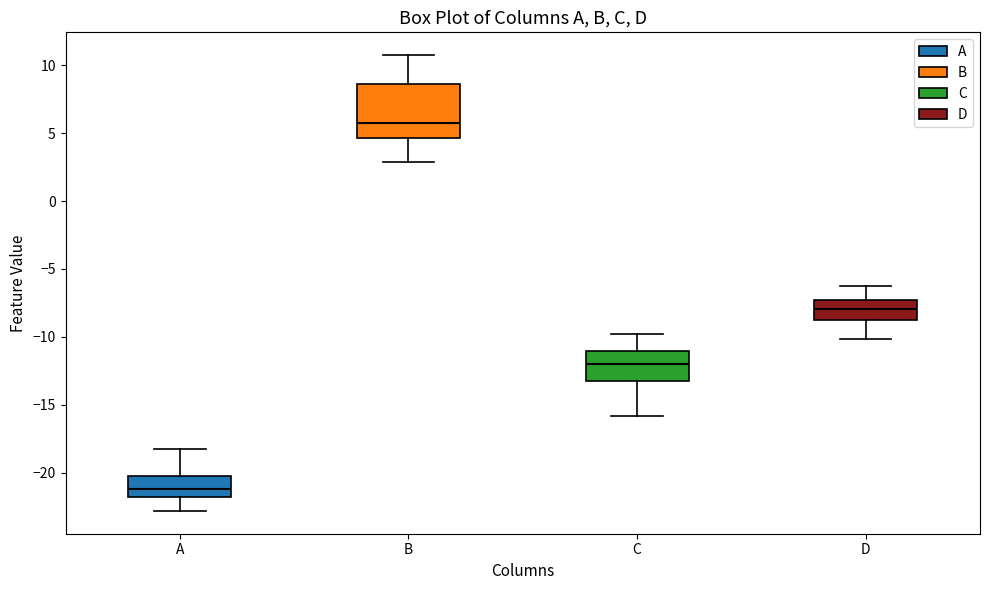

Where does the upper whisker of the box for D end on the y-axis? The values are not printed on the chart, so give them approximately, as read against the axis.

-6.5